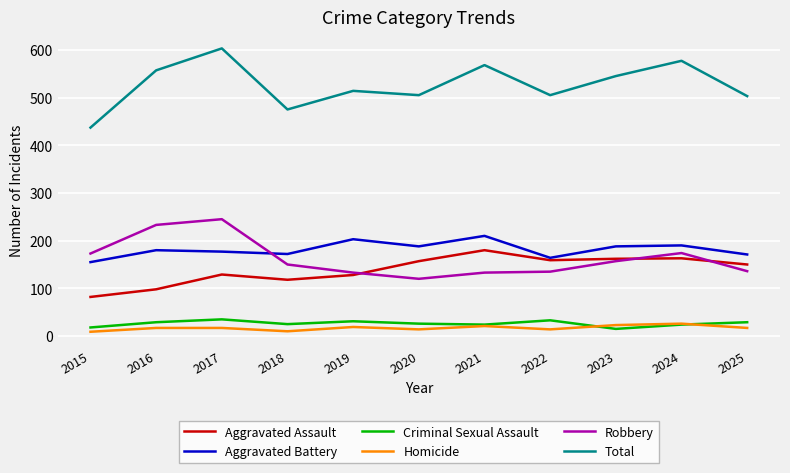

What is the approximate value of Aggravated Assault at 2024, to the nearest 5?

165